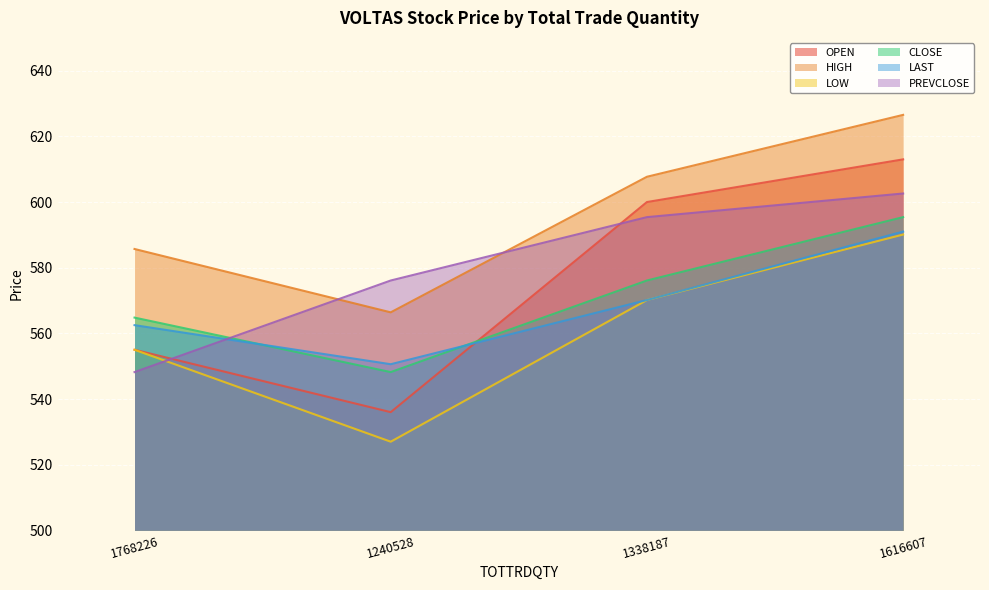

Is the value of OPEN at 1768226 greater than the value of LAST at 1768226?

No